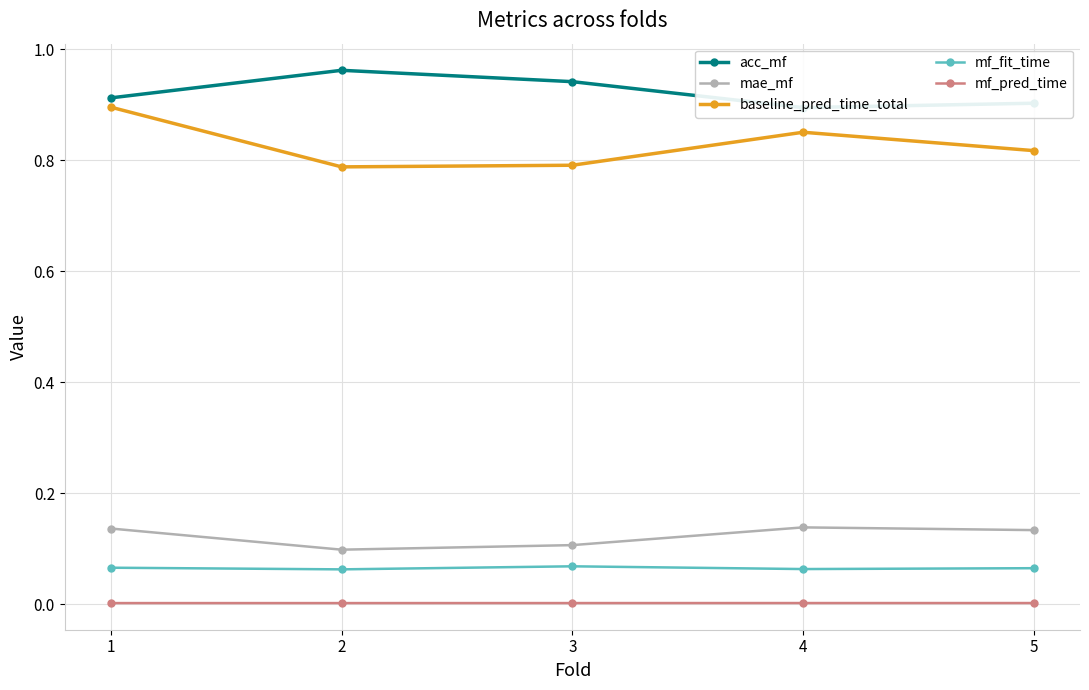

Which label corresponds to the smallest value in the chart?

2